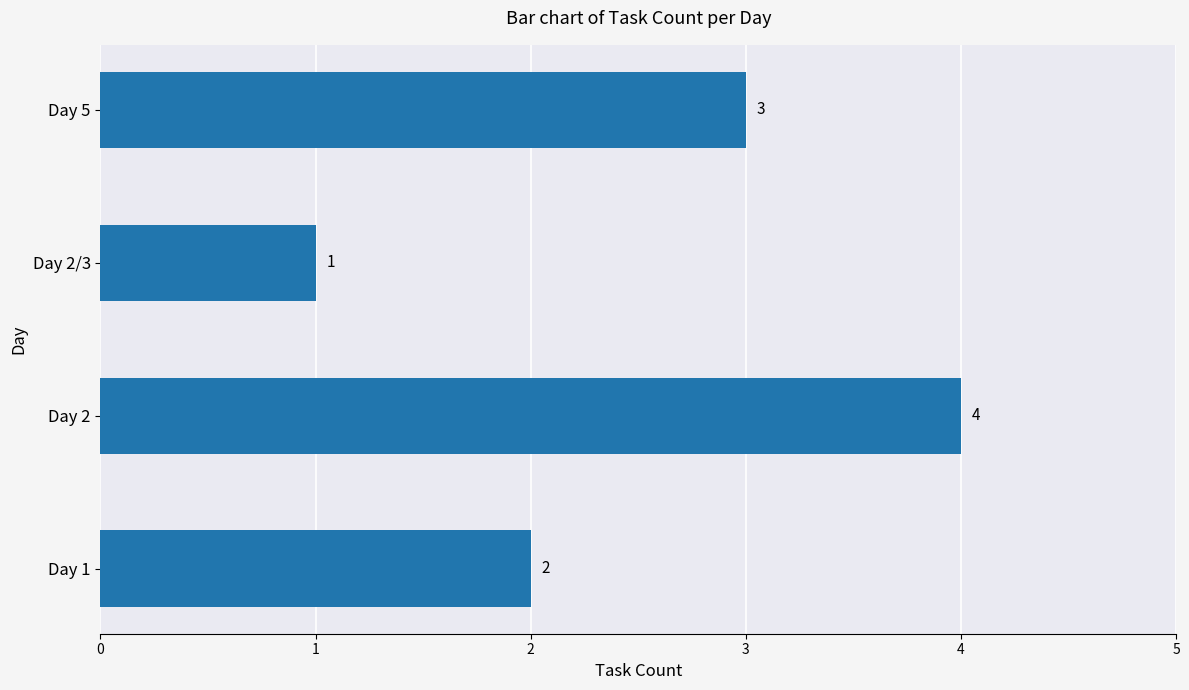

Where is the data nearest to the value 2?

Day 1